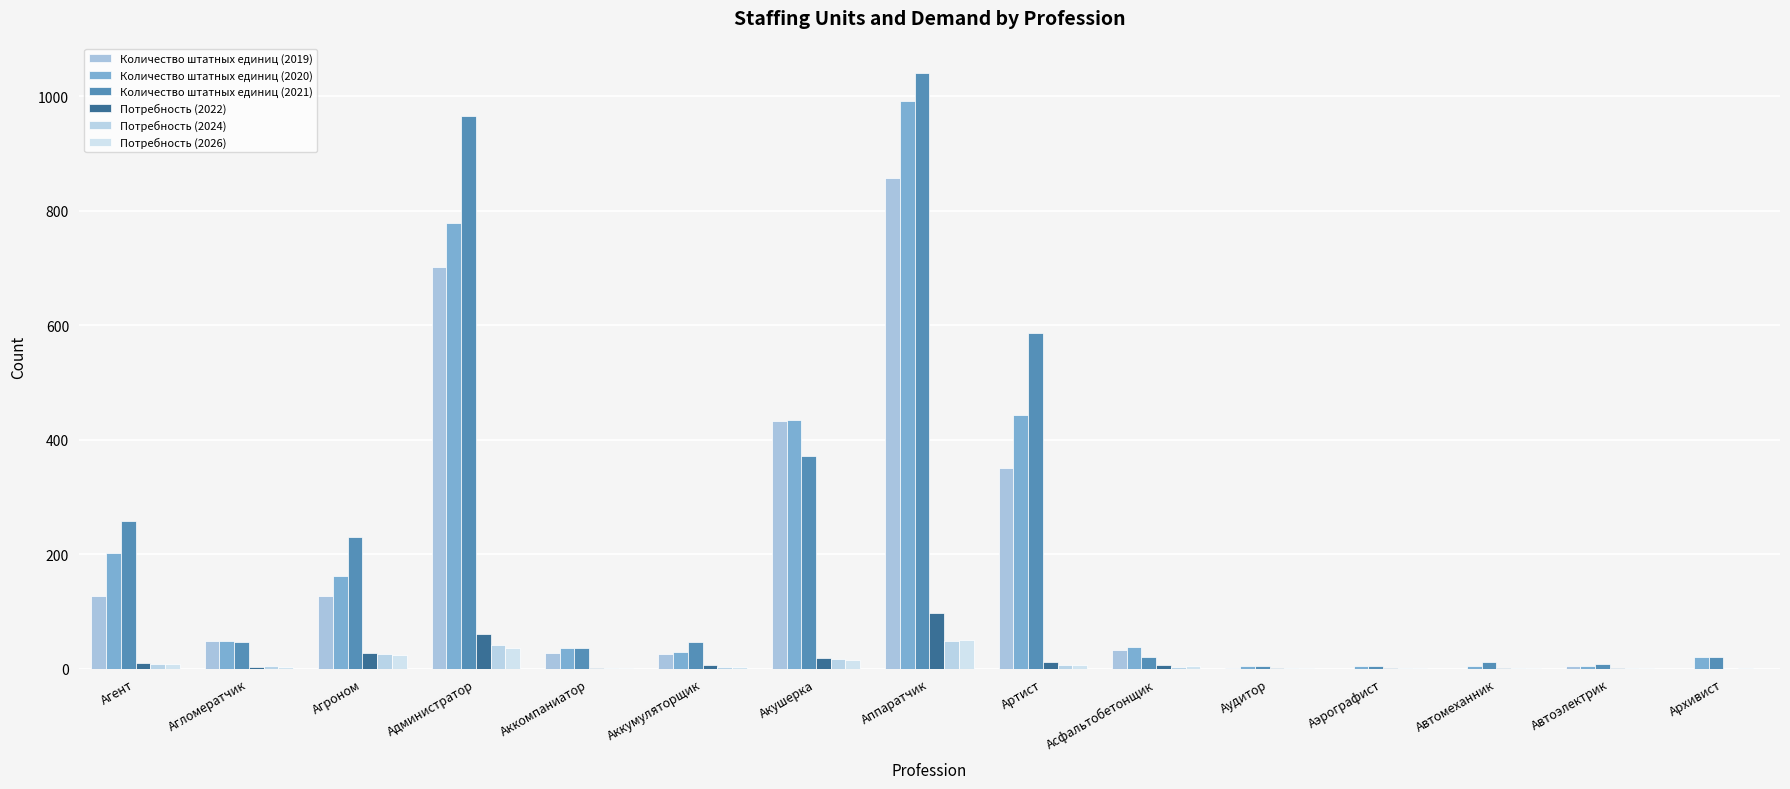

Count the number of categories in the chart.

15